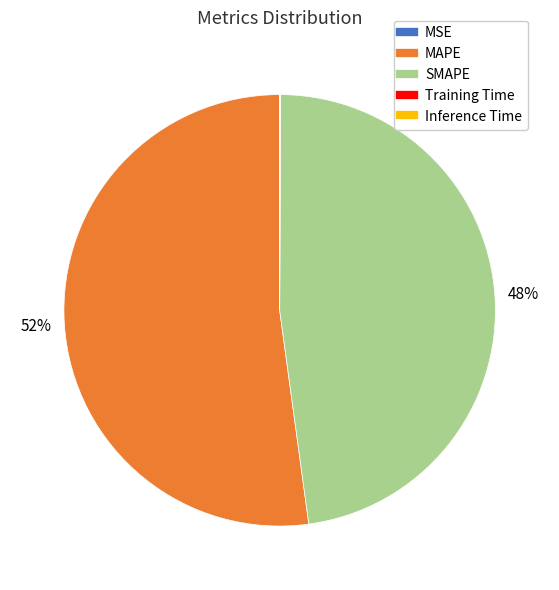

Which slice is the largest?

MAPE